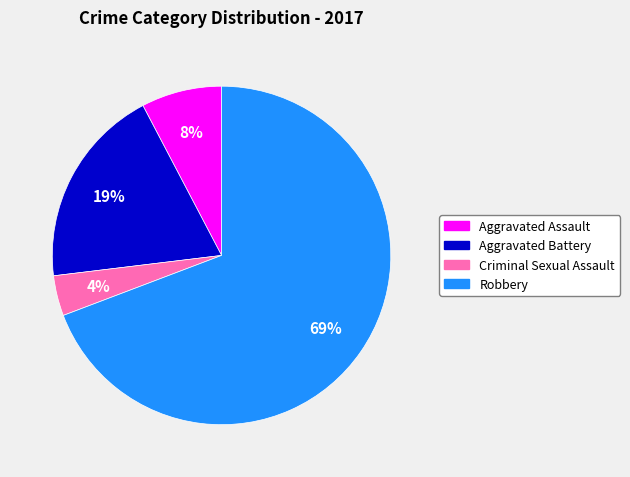

To the nearest percent, what is the difference between the Criminal Sexual Assault and Aggravated Assault slice percentages?

4%